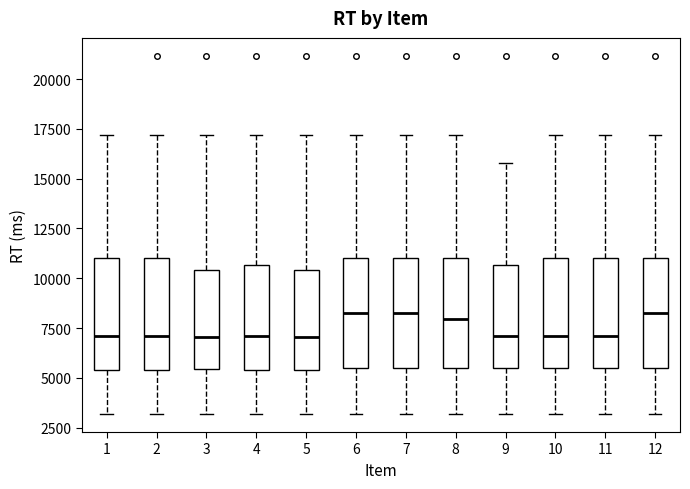

Where does the upper whisker of the box at x = 3 end on the y-axis? The values are not printed on the chart, so give them approximately, as read against the axis.

17000